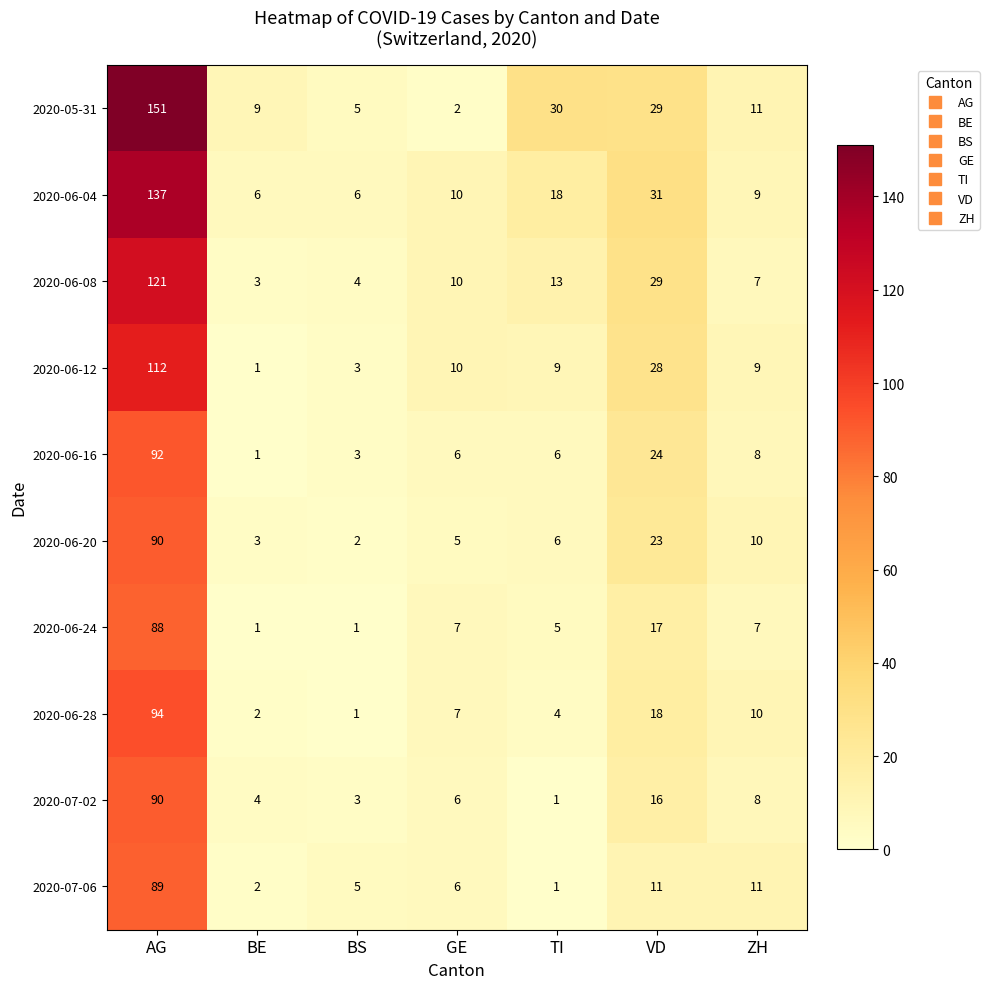

Count the number of categories in the chart.

7